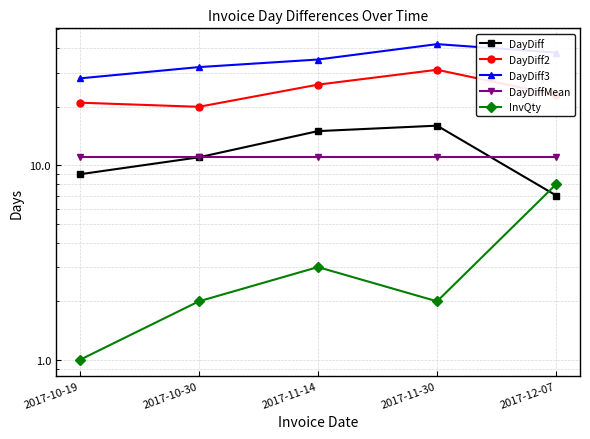

What is the average value of the DayDiff series?

12